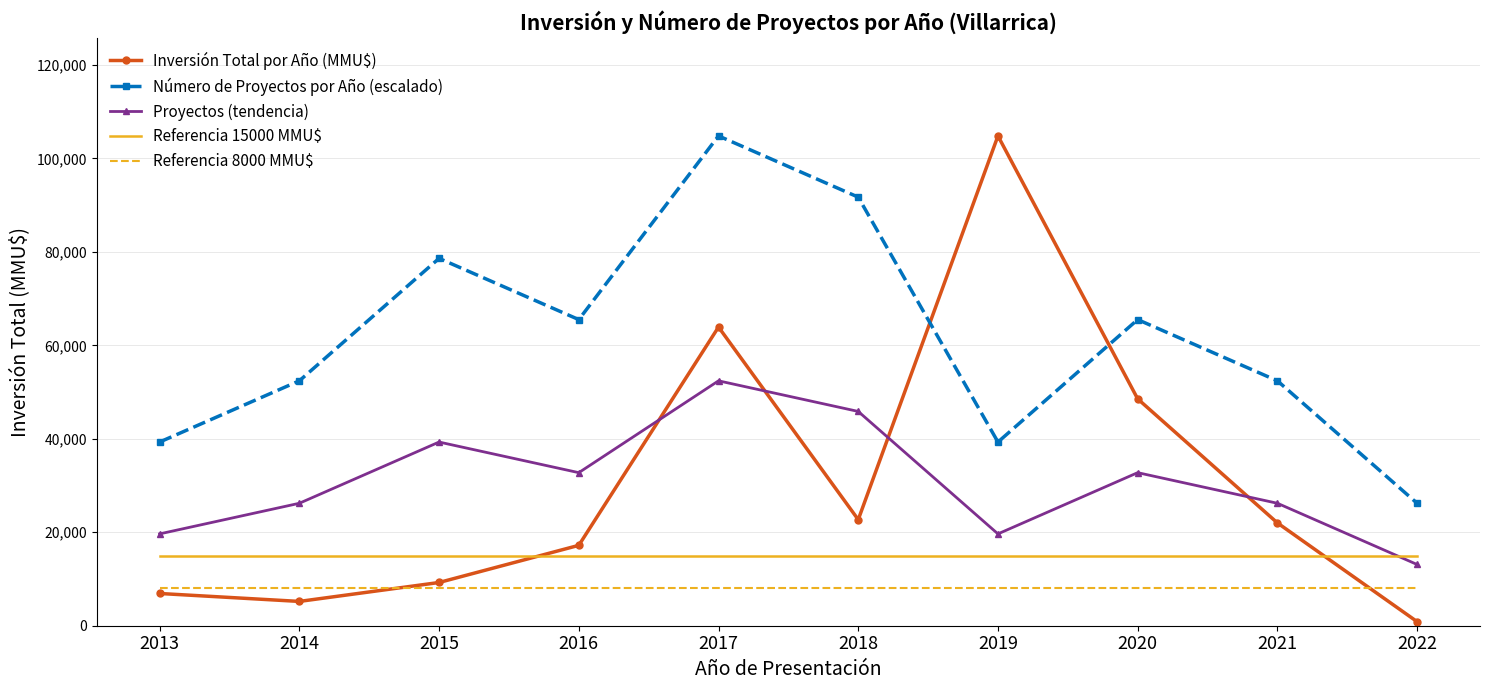

In Número de Proyectos por Año (escalado), how many points are lower than both neighbors (excluding endpoints)?

2